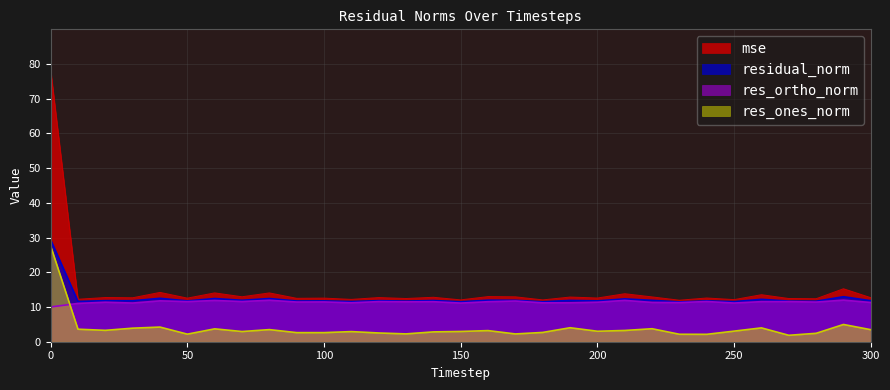

How many data points in res_ortho_norm are above 11?

30